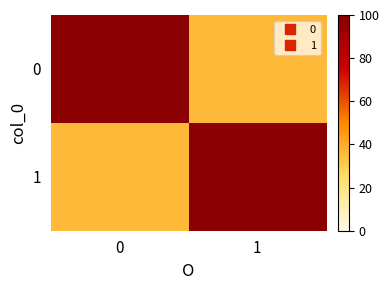

Reading left to right, extract all data points from this chart.

0: 0=100	1=36
1: 0=36	1=100